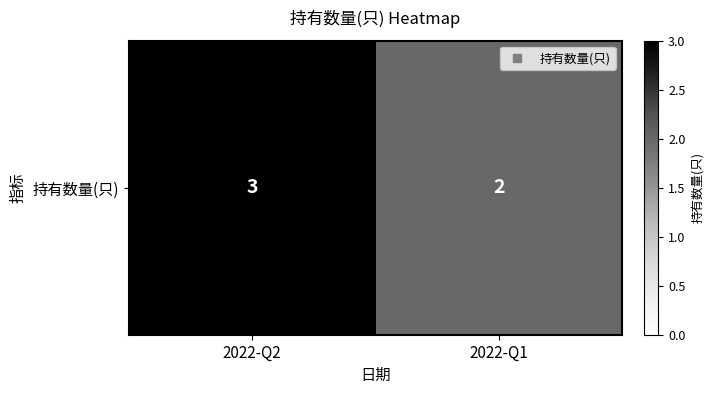

The value at 2022-Q1 is 1. True or false?

False